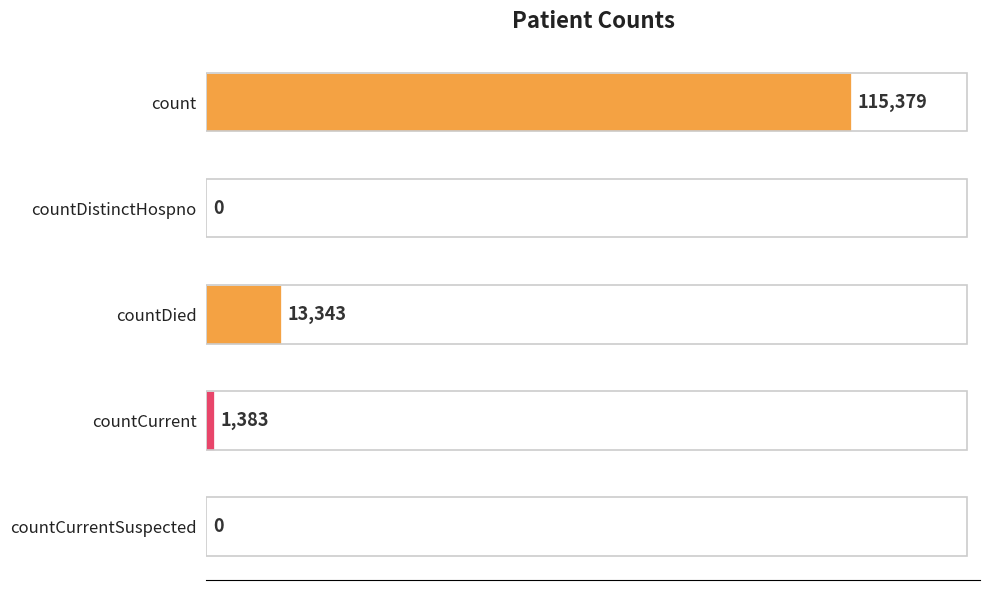

How many data points does each series have?

5